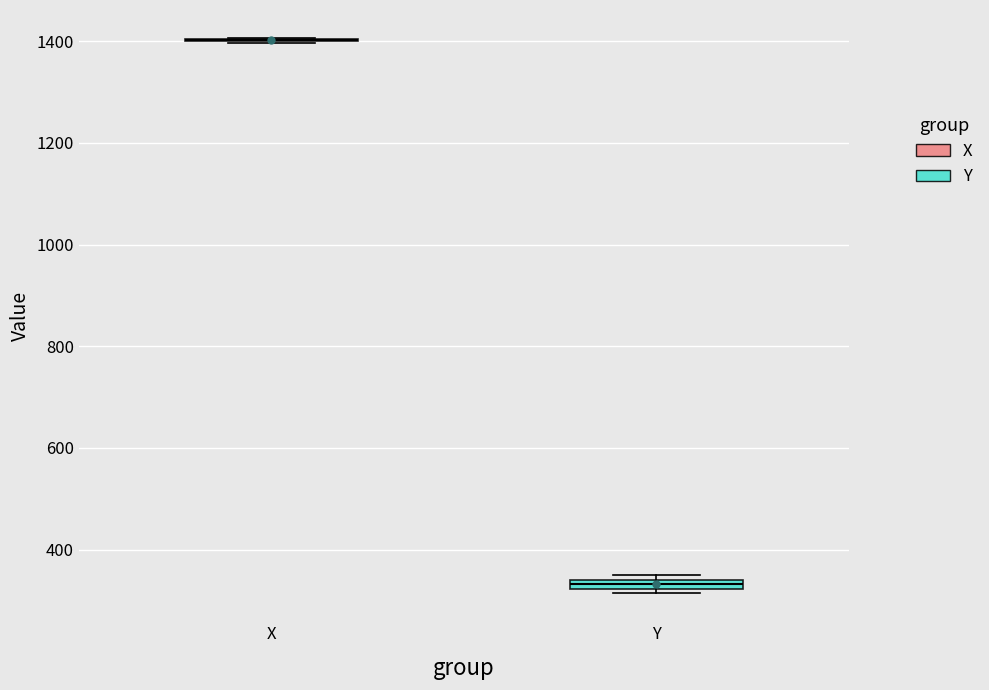

Where is the lower edge of the box for Y on the y-axis? The values are not printed on the chart, so give them approximately, as read against the axis.

320